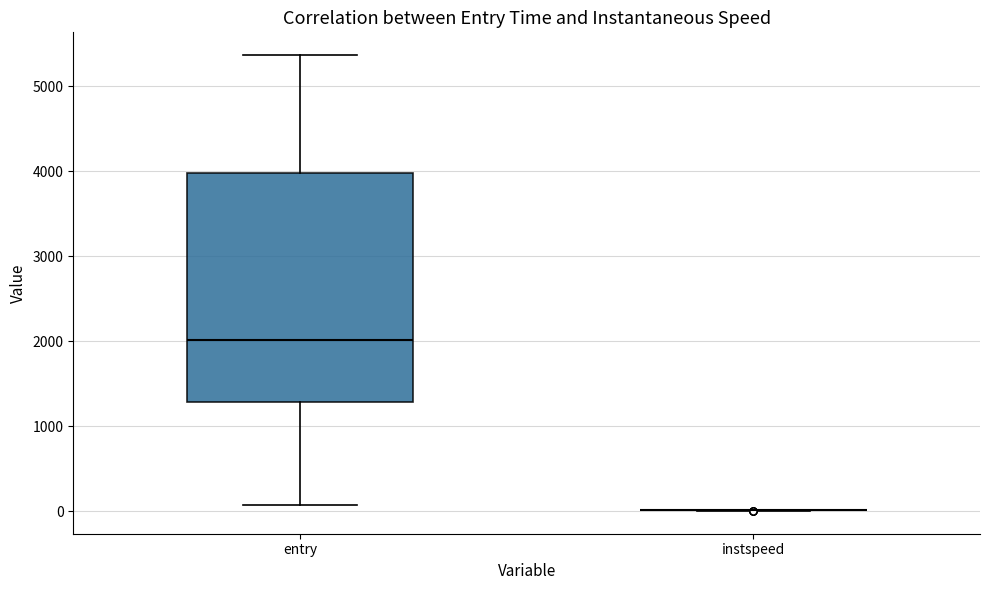

Reading left to right, read every box against the y-axis: the position of its median line, the range the box covers, and the ends of its whiskers. The values are not printed on the chart, so give them approximately, as read against the axis.

entry: median 2000, box 1300 to 4000, whiskers 100 to 5400
instspeed: box collapsed to a line at 0, whiskers 0 to 0